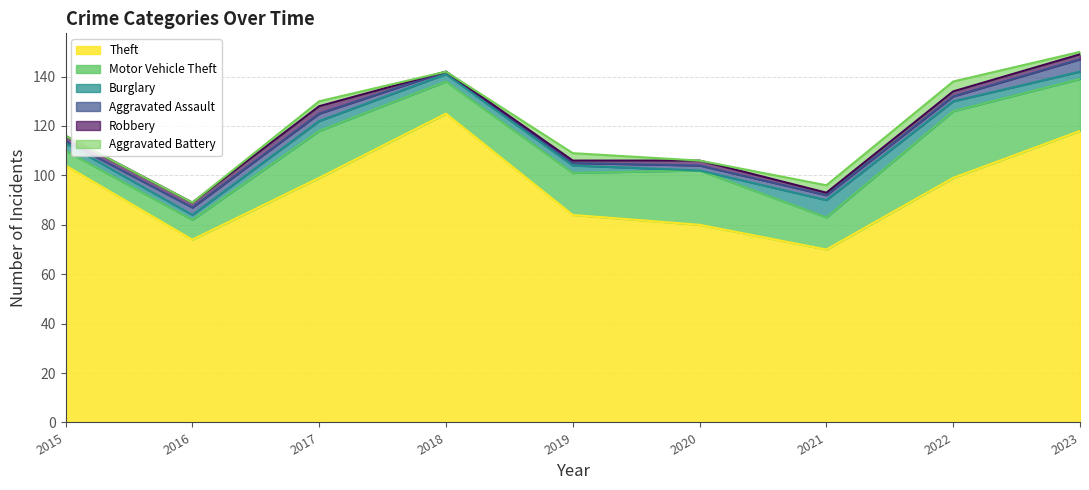

At which label does Aggravated Battery first exceed 1?

2017